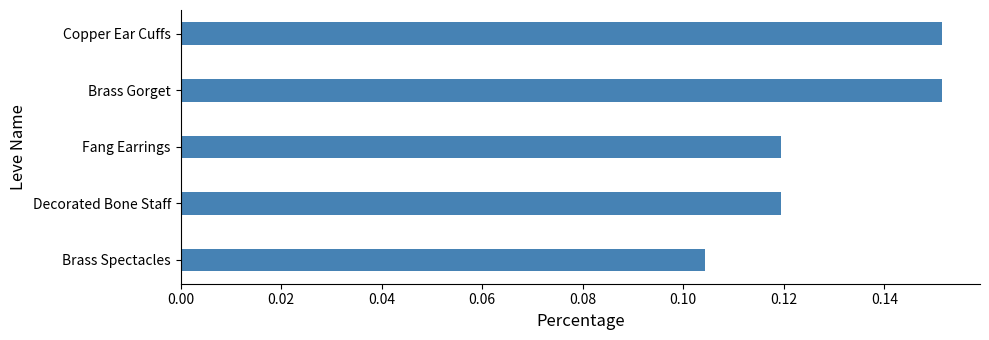

Between Copper Ear Cuffs and Decorated Bone Staff, which is larger?

Copper Ear Cuffs